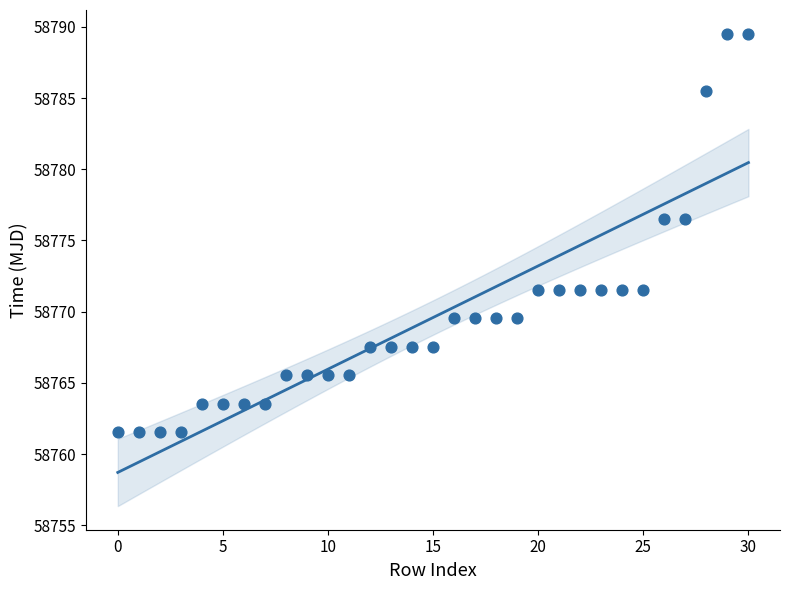

What is the range of Y values (max minus min)?

28.0